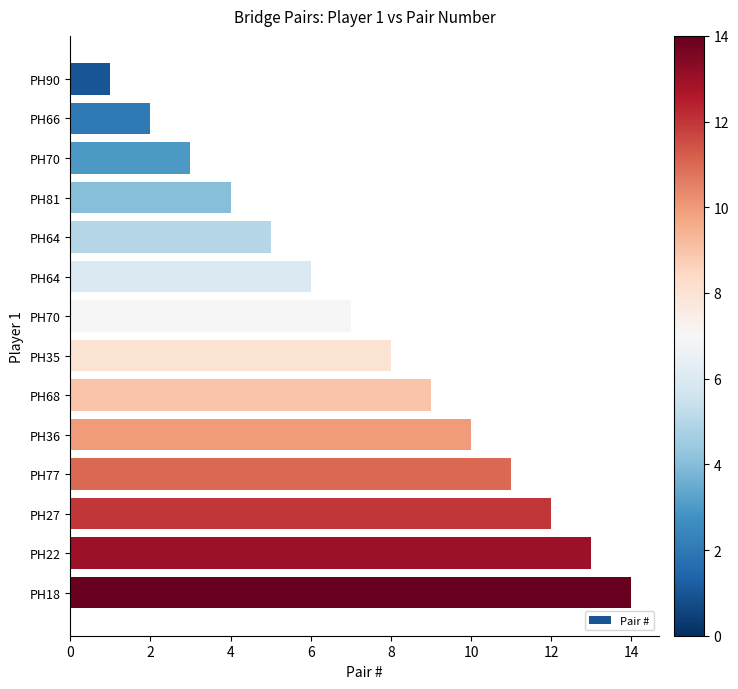

What is the difference between the maximum and minimum values?

13